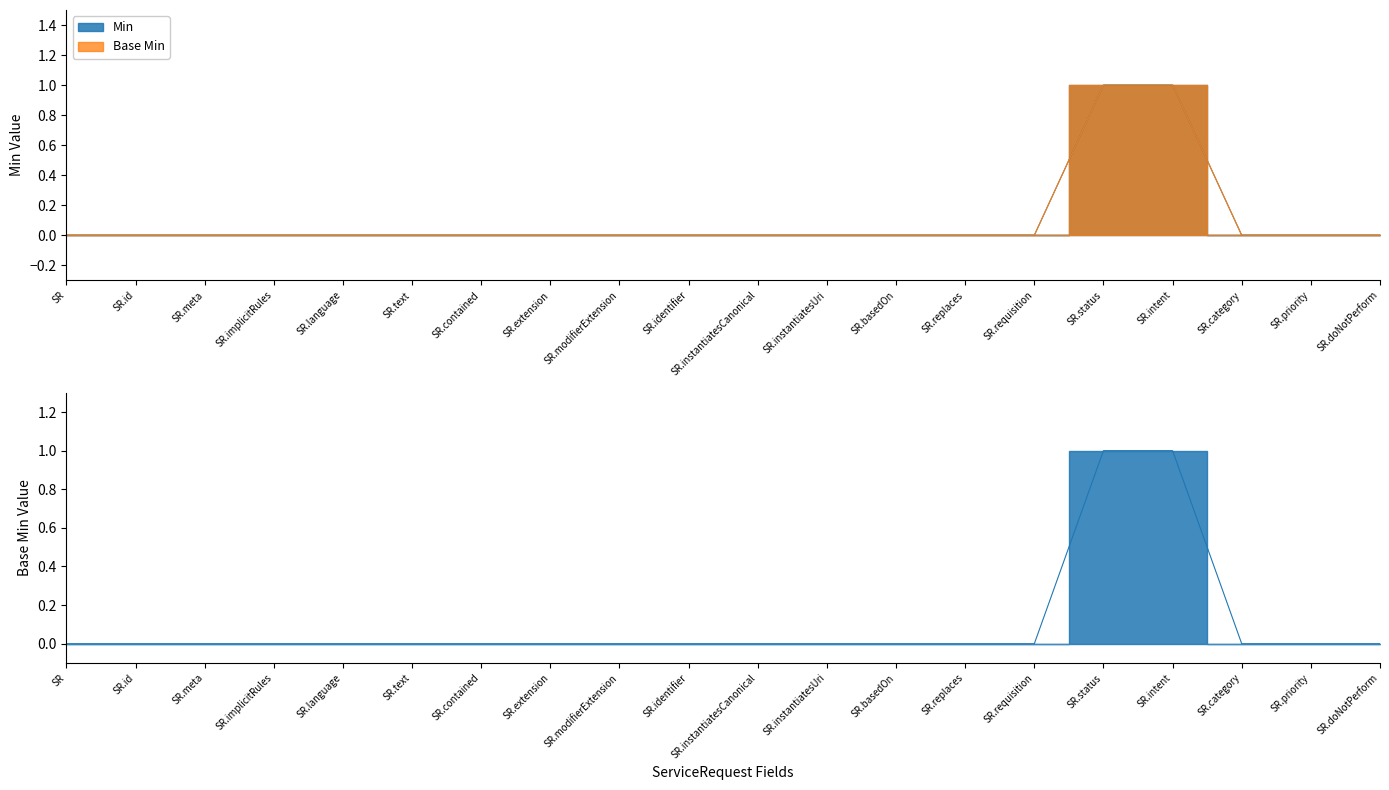

Which series changed the most between SR.extension and SR.basedOn?

Min